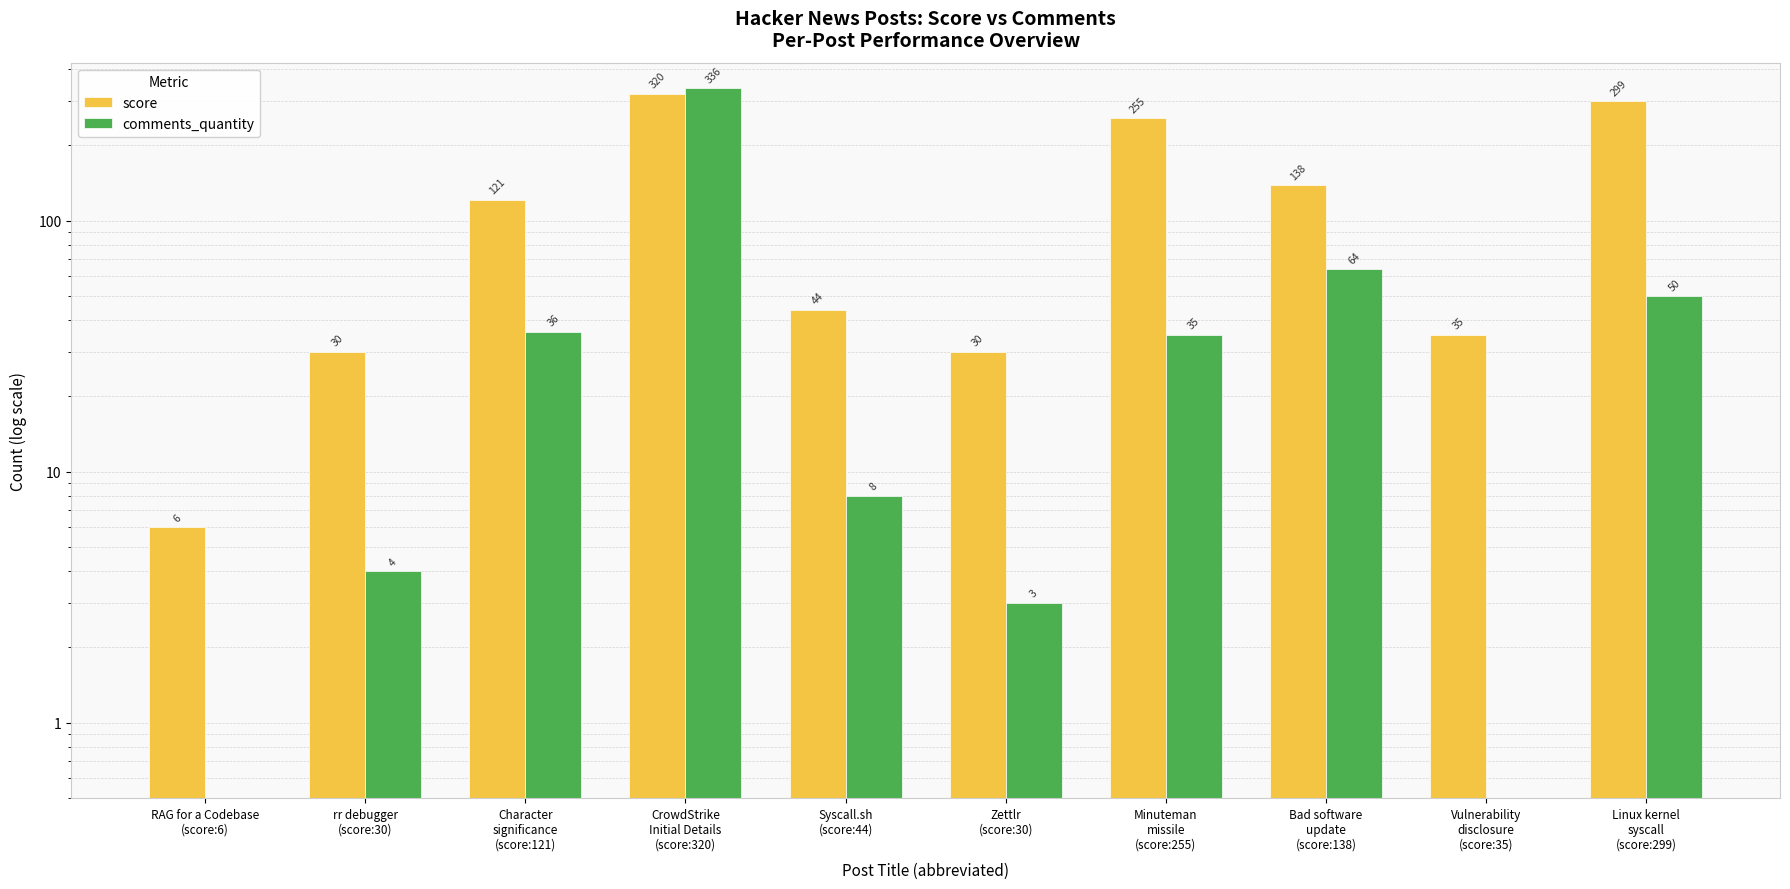

At how many categories does at least one series exceed 146?

3